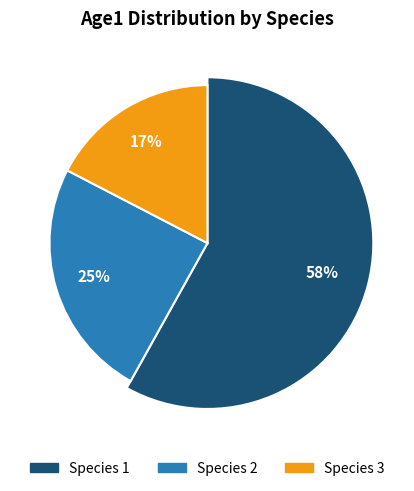

Is it true that Species 1 is 51% of the pie?

False